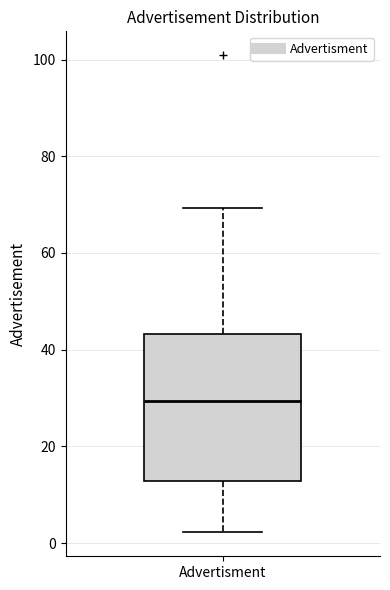

Where does the lower whisker of the box for Advertisment end on the y-axis? The values are not printed on the chart, so give them approximately, as read against the axis.

2